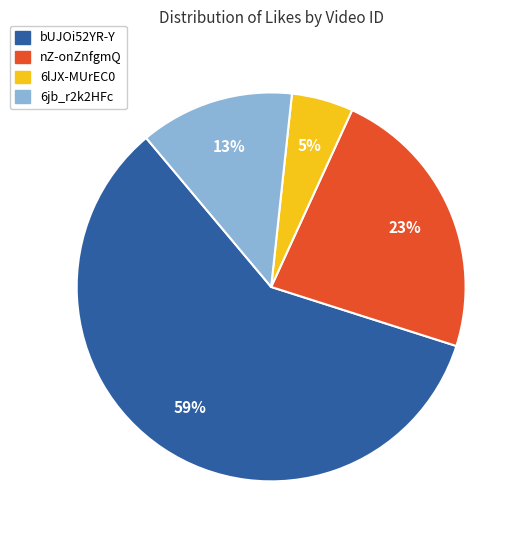

Is there a majority slice in this chart?

Yes